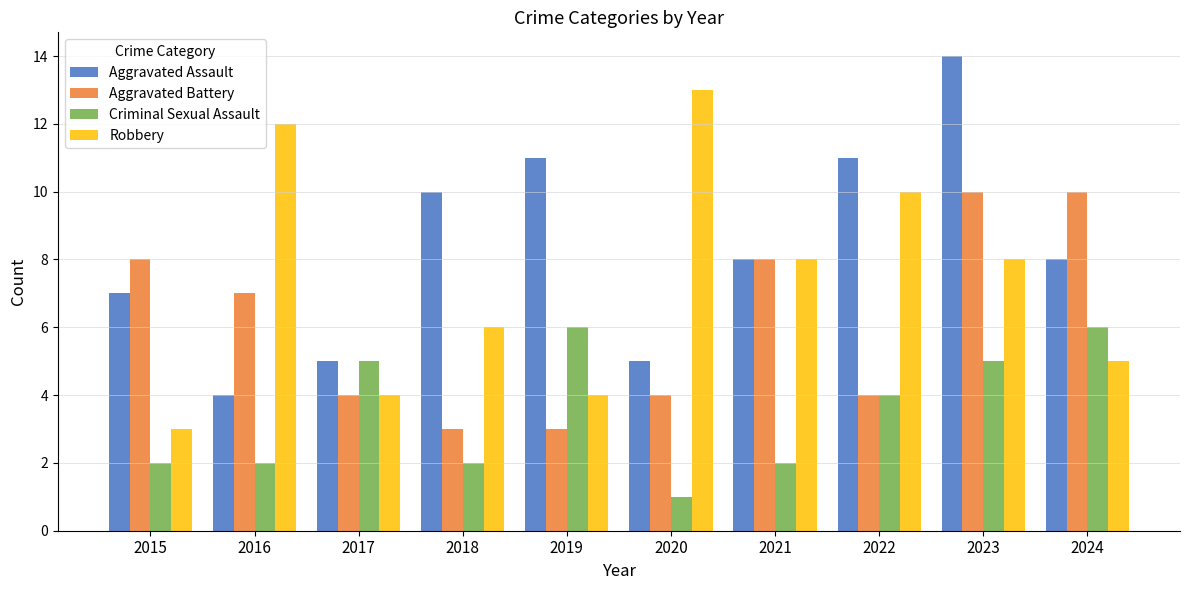

Reading left to right, extract all data points from this chart.

Aggravated Assault: 7	4	5	10	11	5	8	11	14	8
Aggravated Battery: 8	7	4	3	3	4	8	4	10	10
Criminal Sexual Assault: 2	2	5	2	6	1	2	4	5	6
Robbery: 3	12	4	6	4	13	8	10	8	5